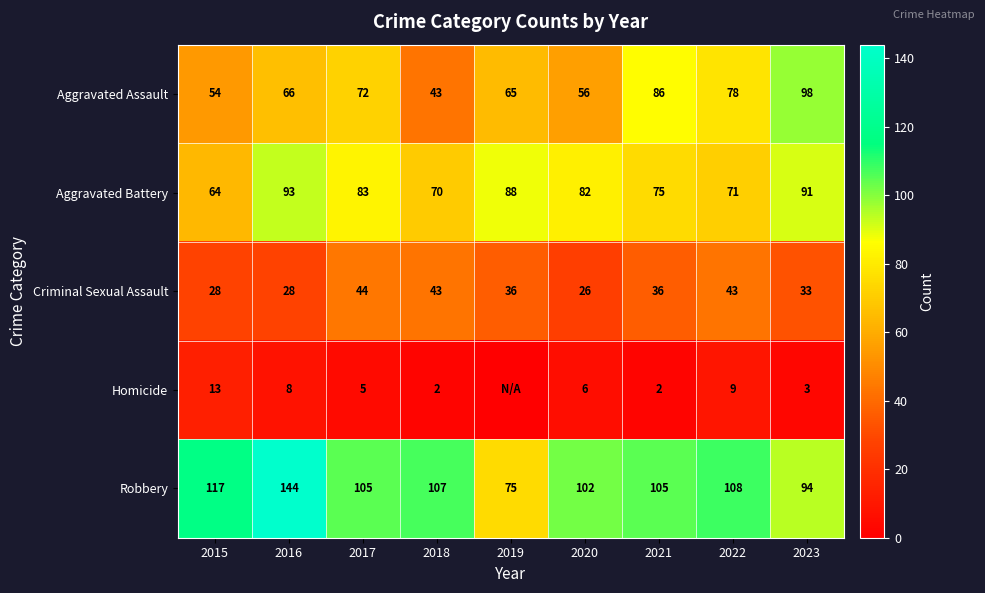

How many categories are shown in the chart?

9